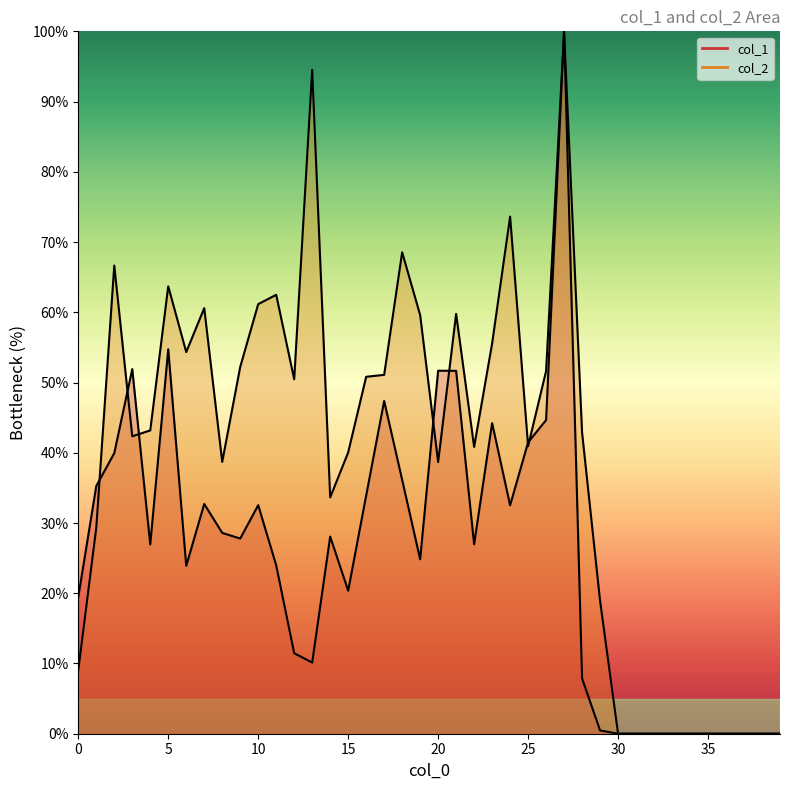

The col_2 series shows 68.5 at 18. True or false?

True